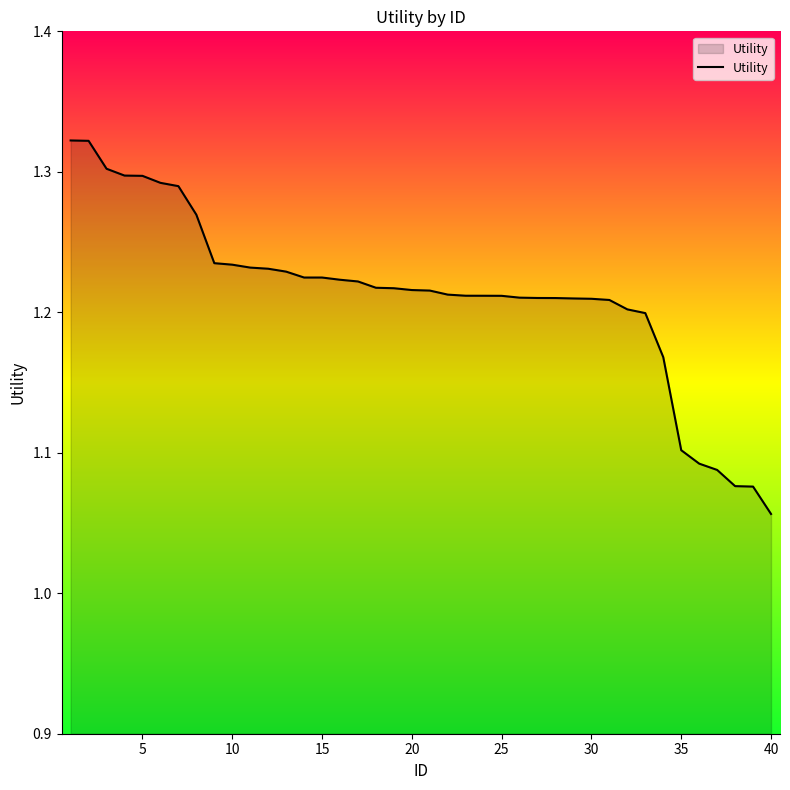

Is this an area chart (filled region under the line)?

Yes